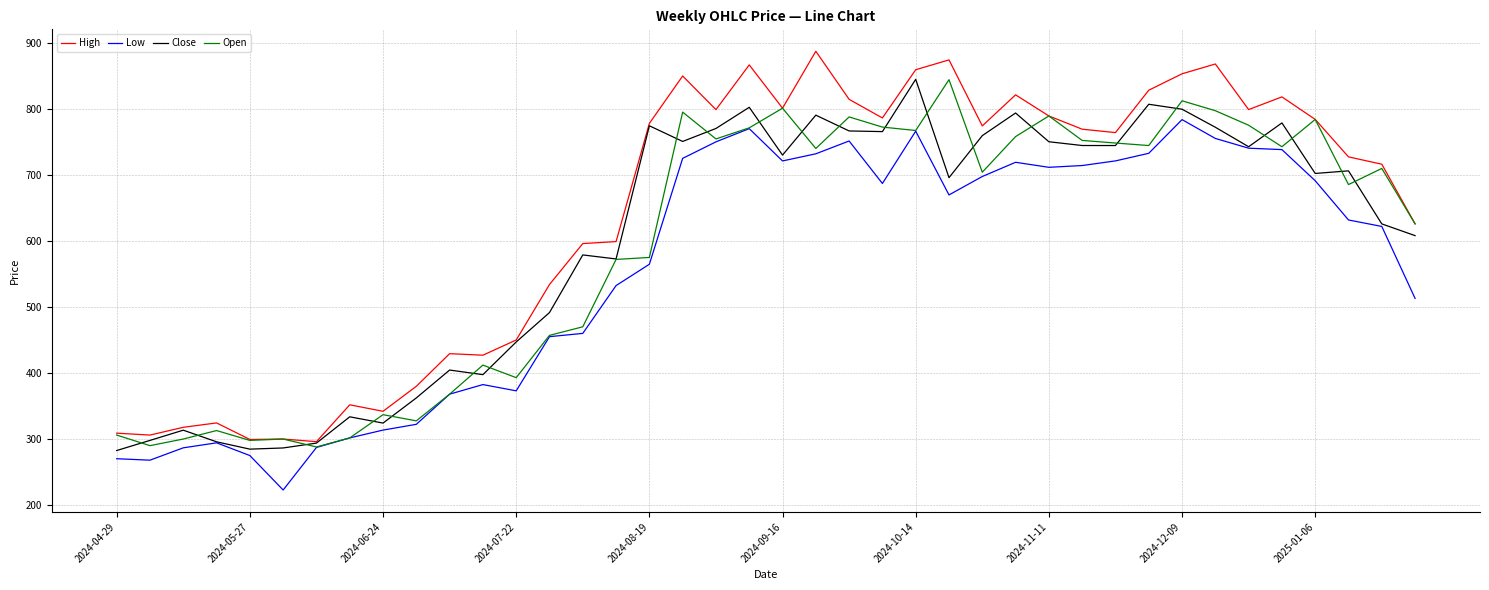

What is the maximum value shown in the chart?

887.0